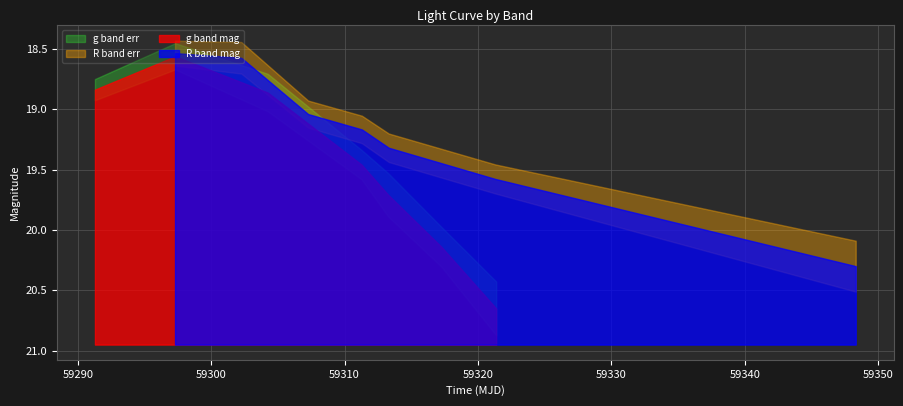

Rank the series at 3 from highest to lowest value.

g band mag, R band mag, g band err, R band err